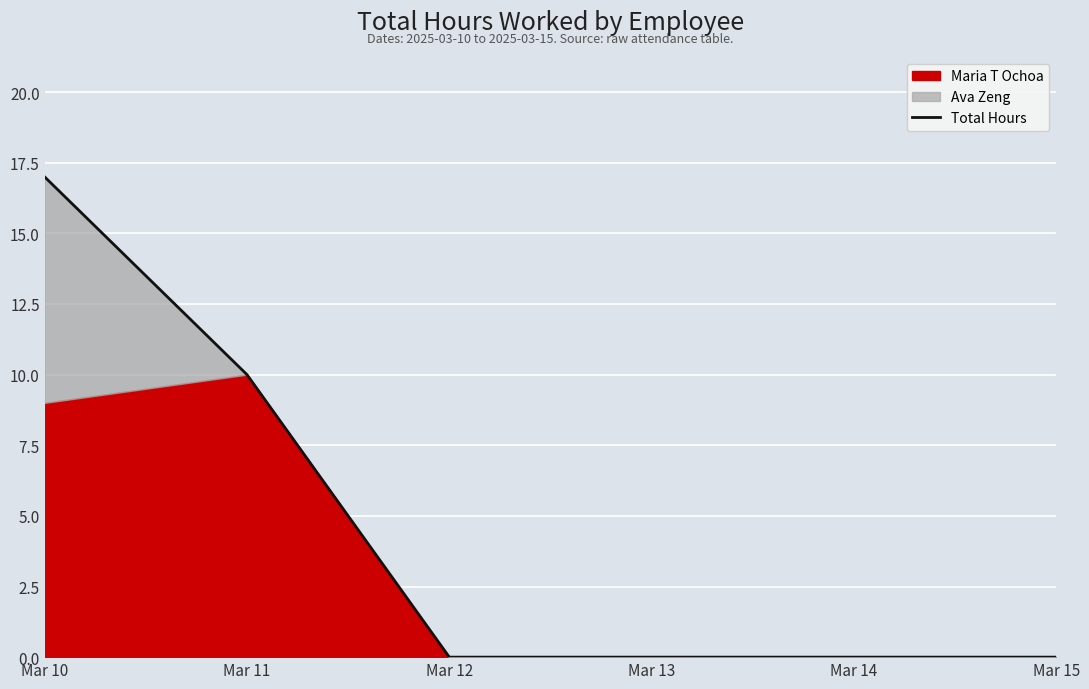

At which category does the chart reach its peak across all series?

Mar 10